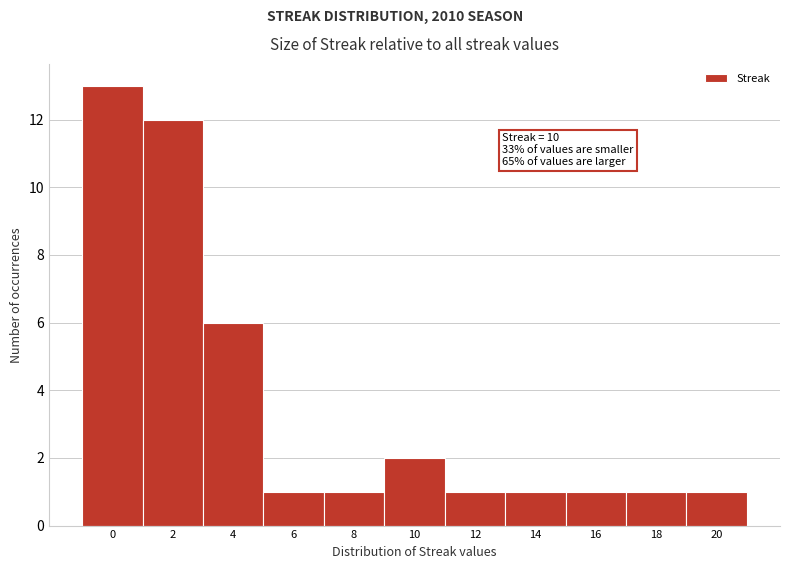

Reading left to right, what are all the values shown in this chart?

0=13	2=12	4=6	6=1	8=1	10=2	12=1	14=1	16=1	18=1	20=1